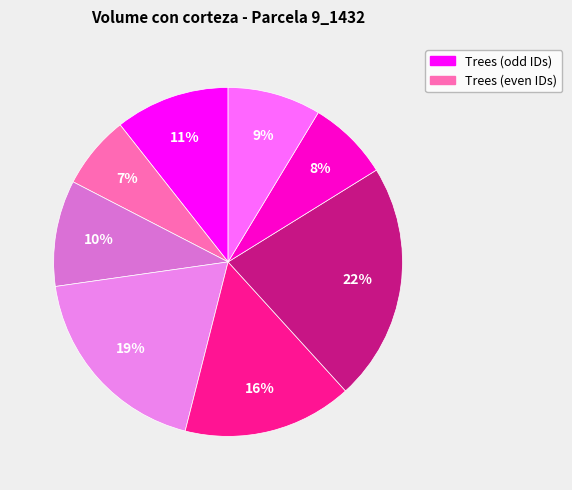

Count the number of slices in the pie.

8